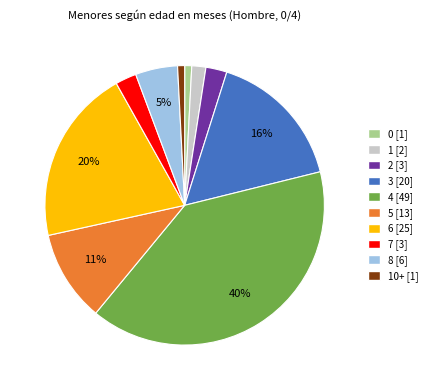

To the nearest percent, what percentage of the pie is 1 [2]?

2%